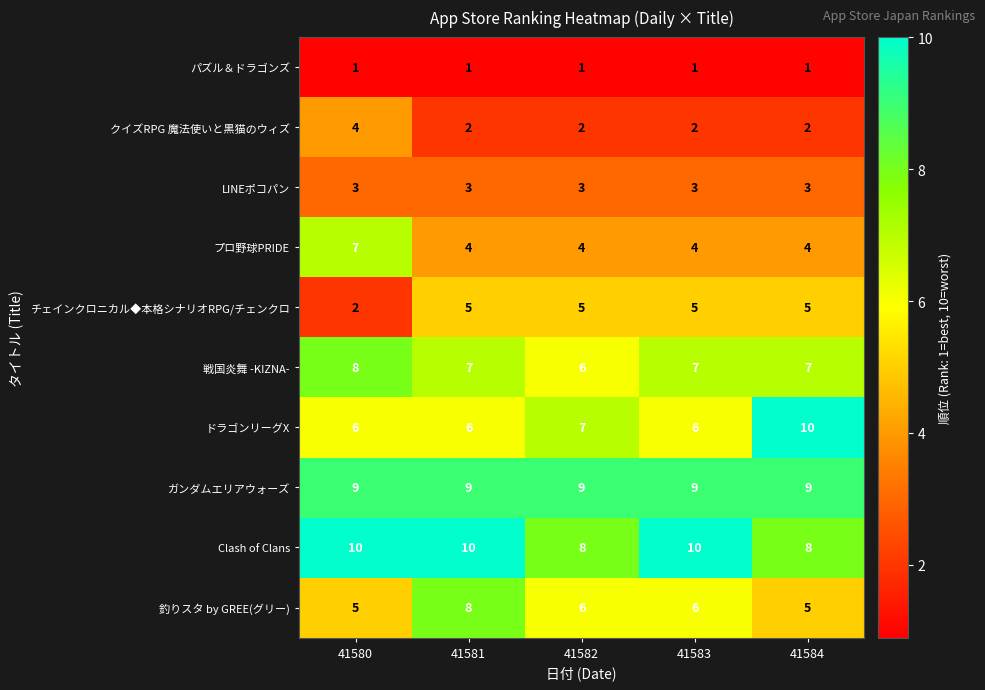

What is the spread (max minus min) of values at 41583?

9